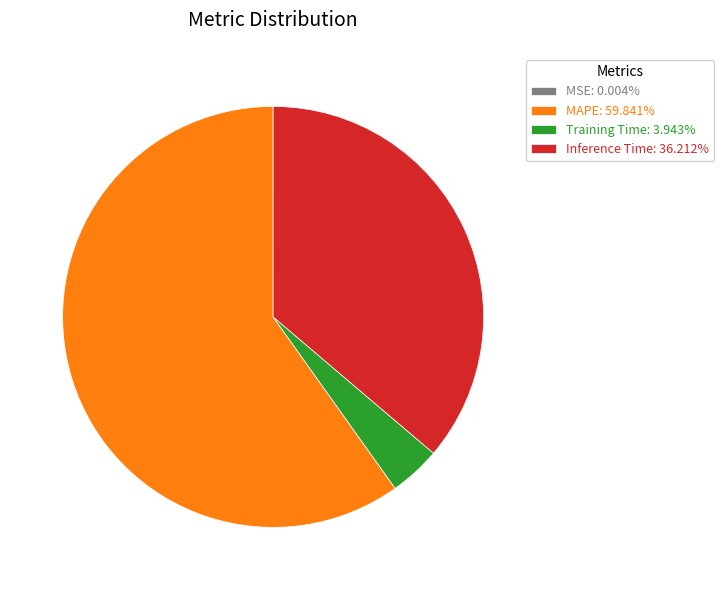

What is the ratio of the value at Inference Time: 36.212% to the value at Training Time: 3.943%?

9.2